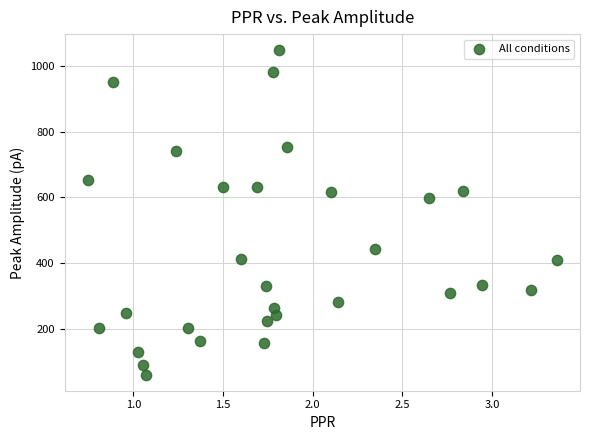

What is the range of Y values (max minus min)?

987.5